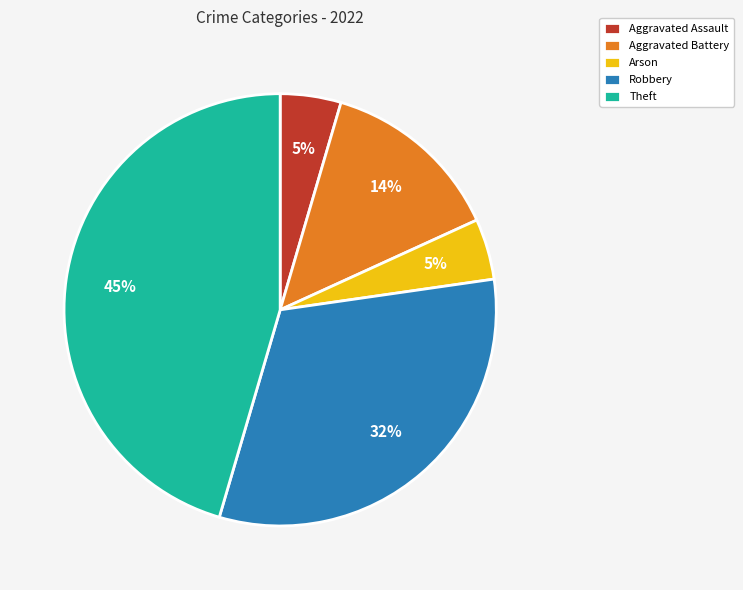

Does Robbery account for over 50% of the chart?

No